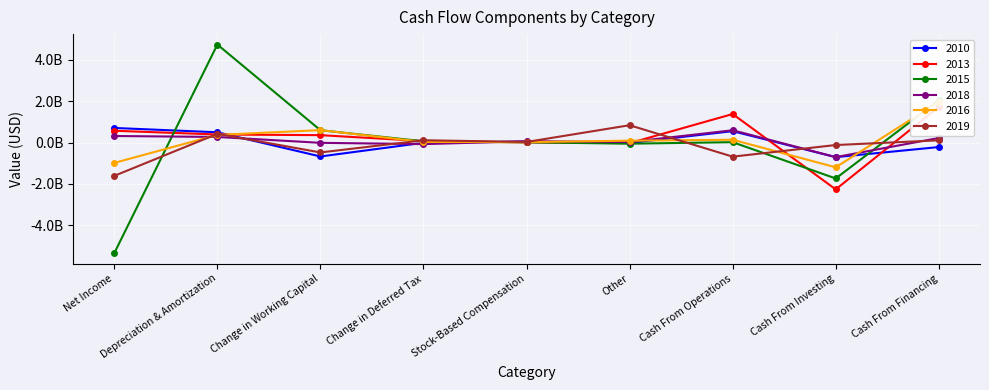

Which category has the lowest value across all series?

Net Income